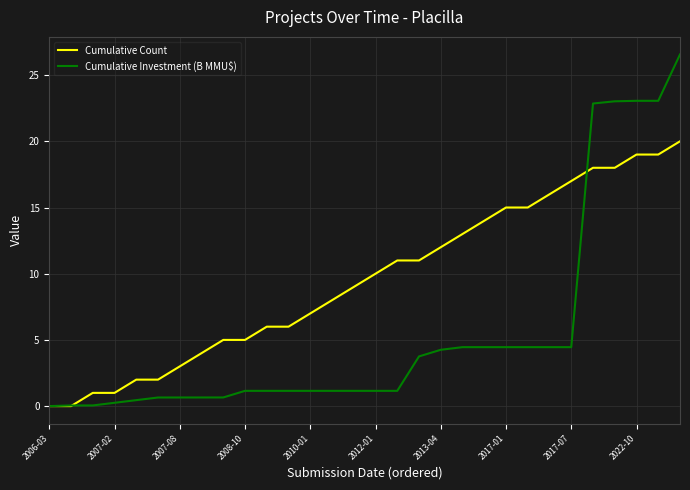

Count the number of data series in this chart.

2